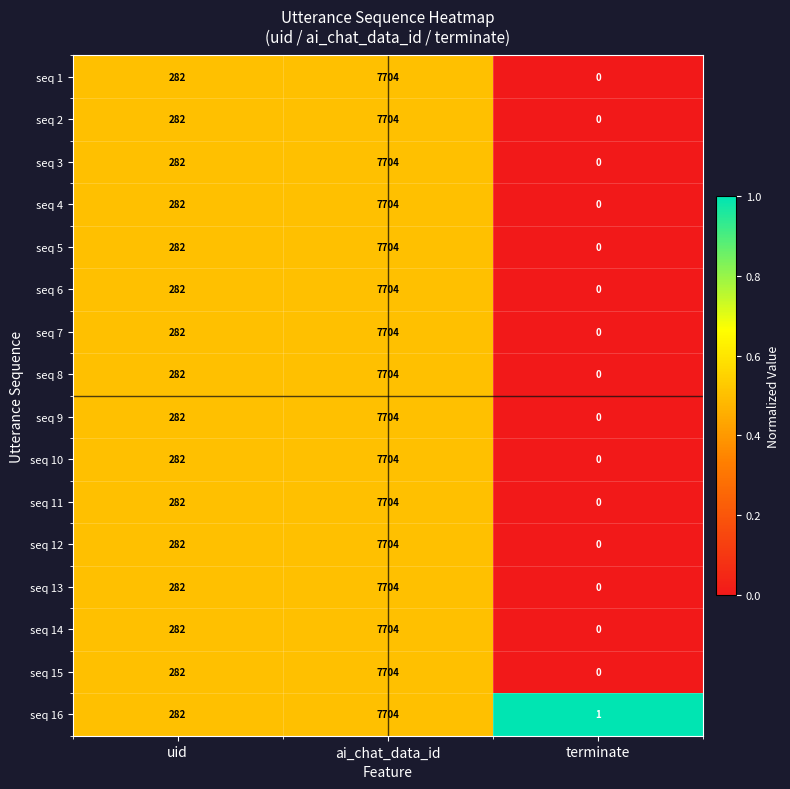

What is the highest value of the seq 3 series?

7704